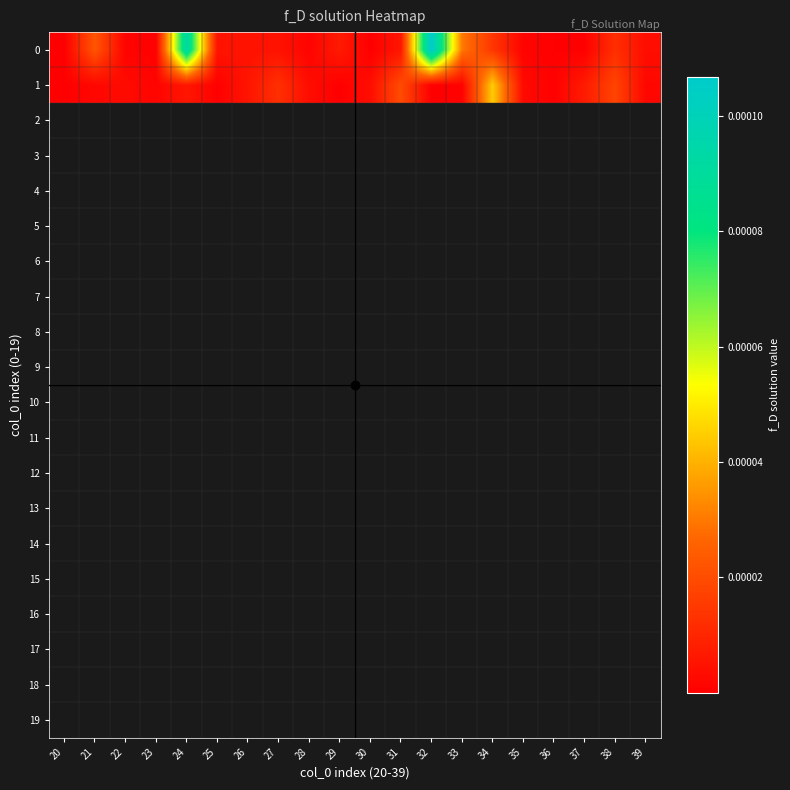

Which series changed the most between 28 and 37?

1